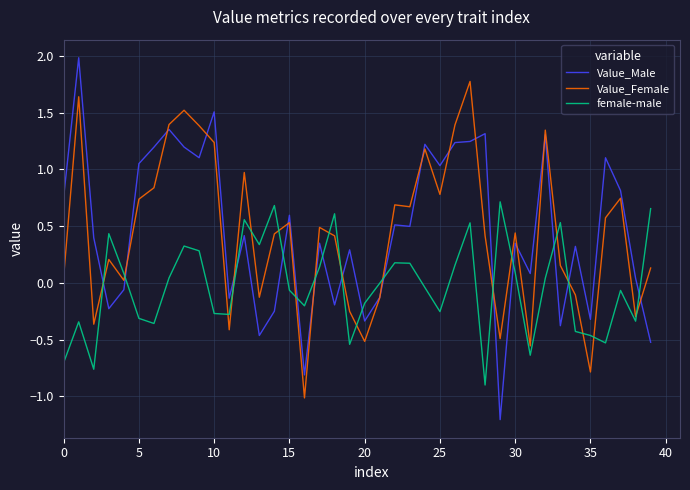

What is the smallest value displayed?

-1.2